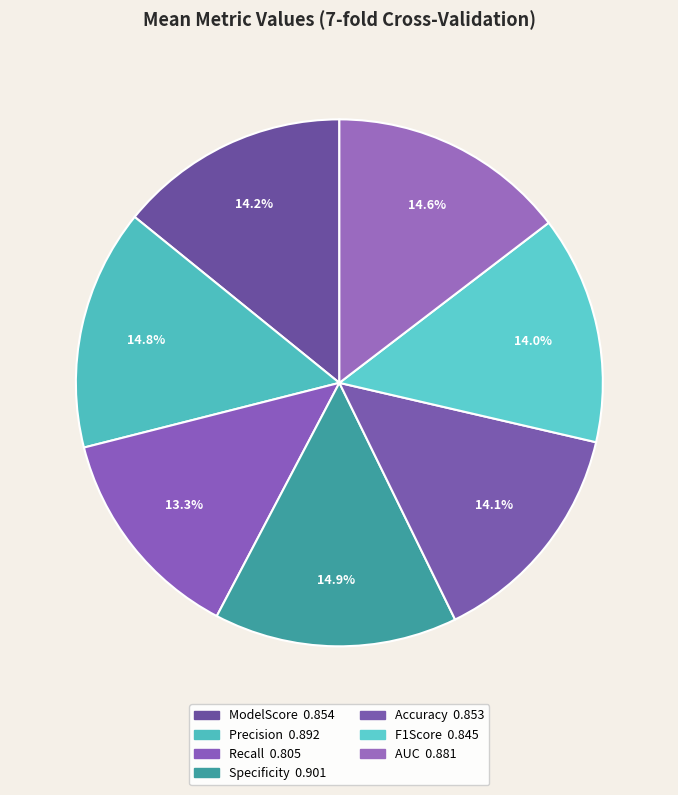

To the nearest percent, what is the combined percentage of Specificity and AUC?

30%